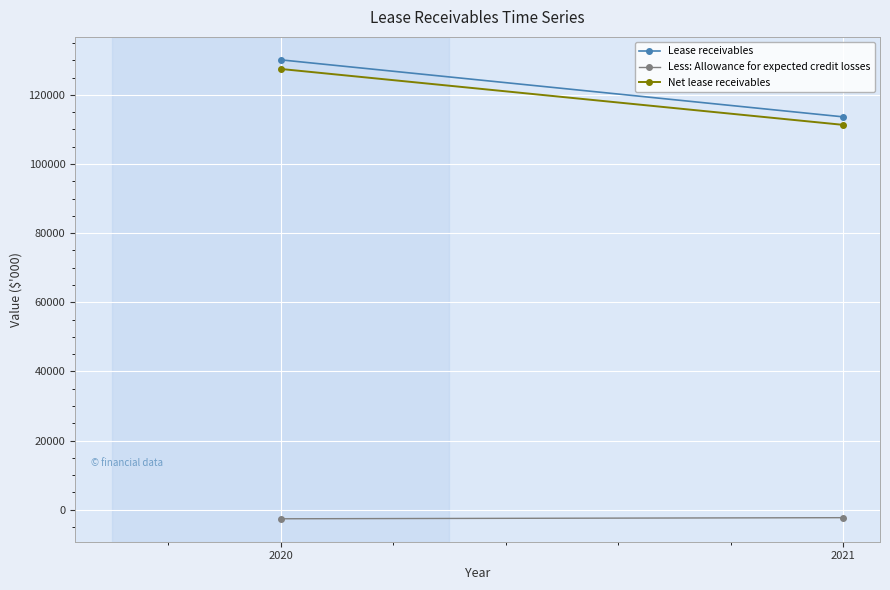

What is the average value of the Net lease receivables series?

119386